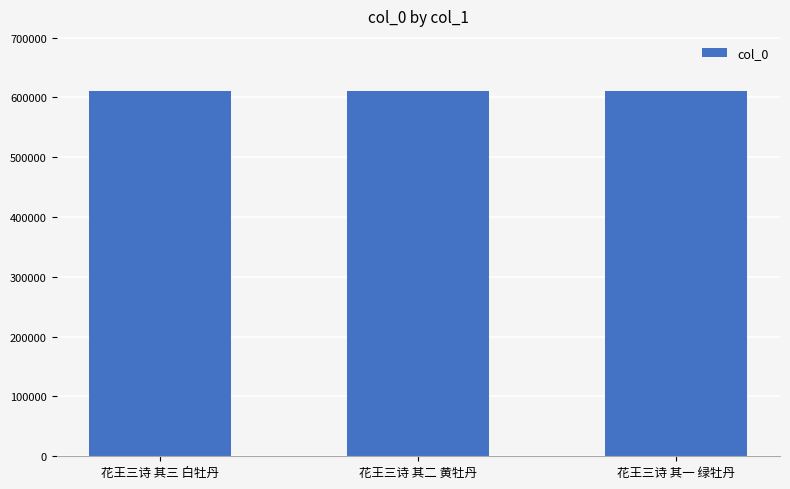

Where does the data first go above 611065?

花王三诗 其三 白牡丹